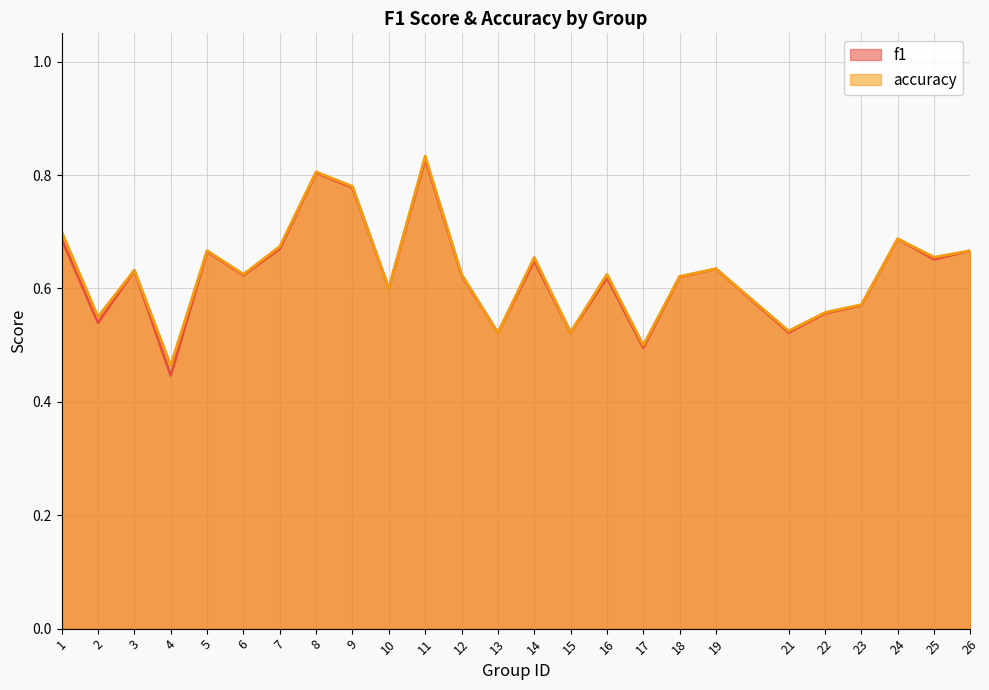

At which category is the sum across all series the highest?

11